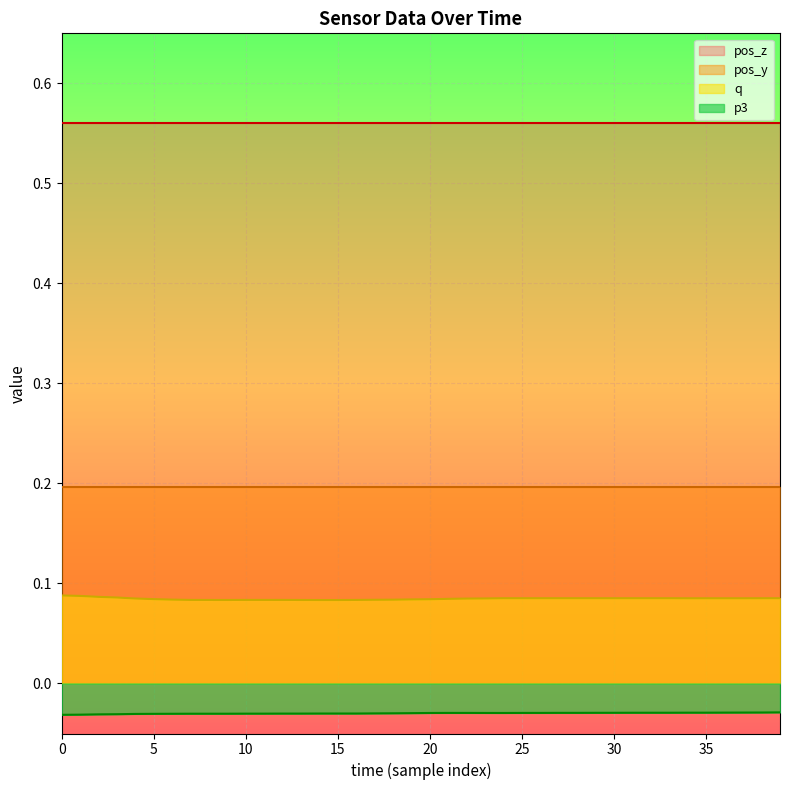

List the series in order of their overall mean, lowest first.

p3, q, pos_y, pos_z